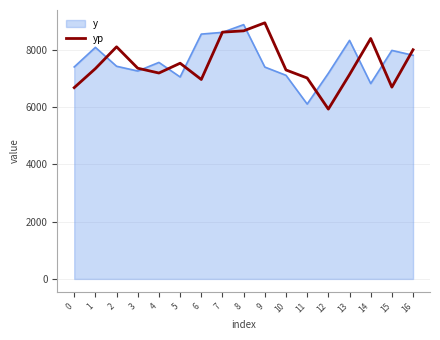

Which series changed the most between 10 and 16?

yp